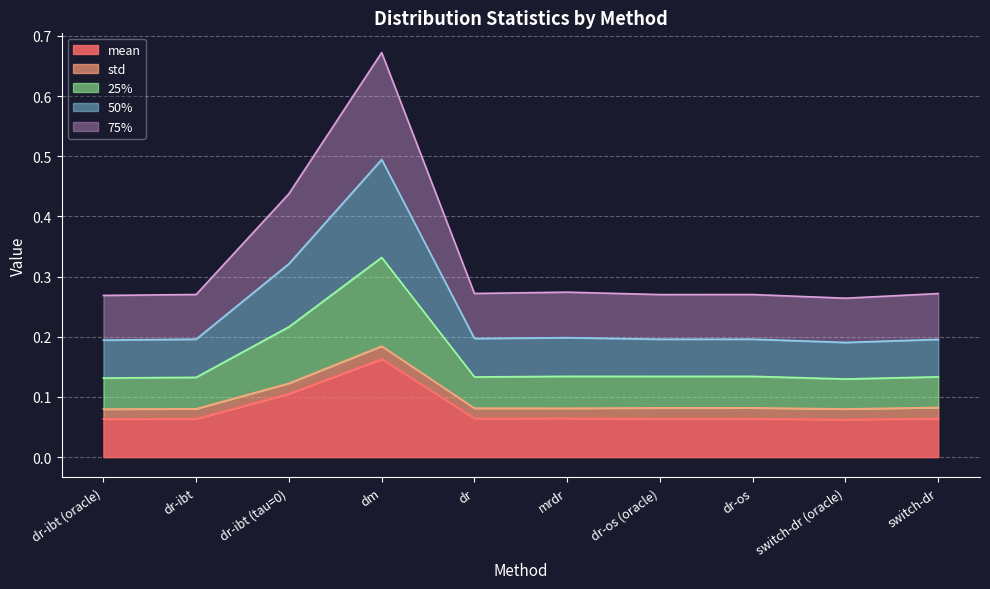

At how many categories does at least one series exceed 0?

10